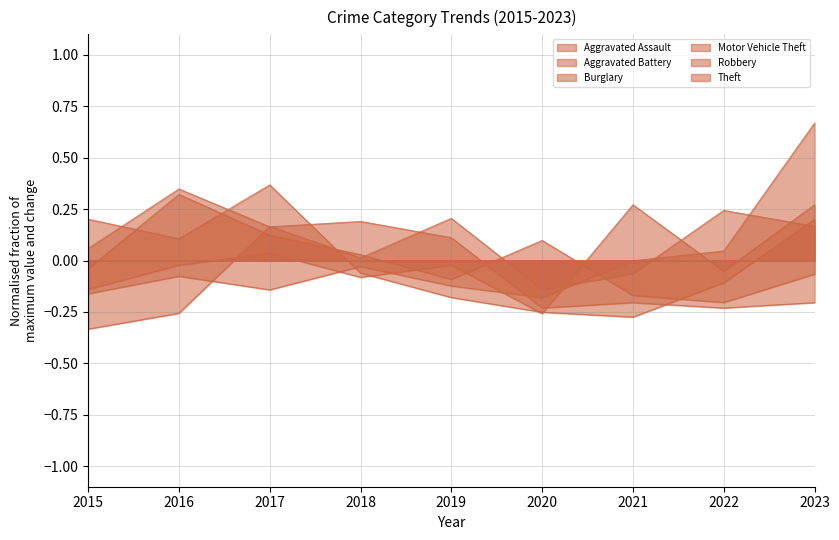

What is the difference between the Burglary values at 2015 and 2020?

0.3